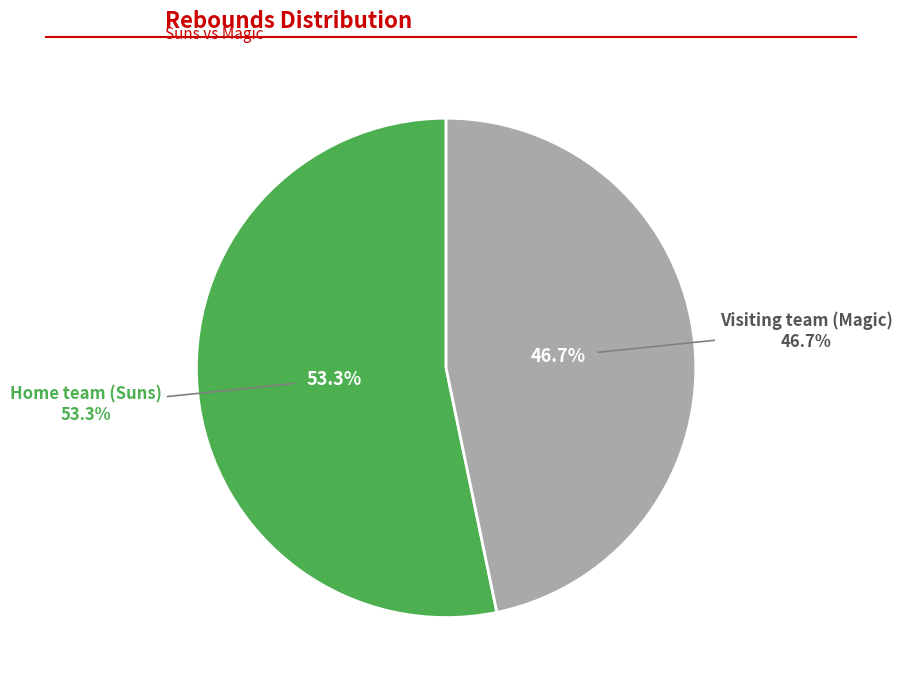

Is it true that Home team (Suns) is 63% of the pie?

False